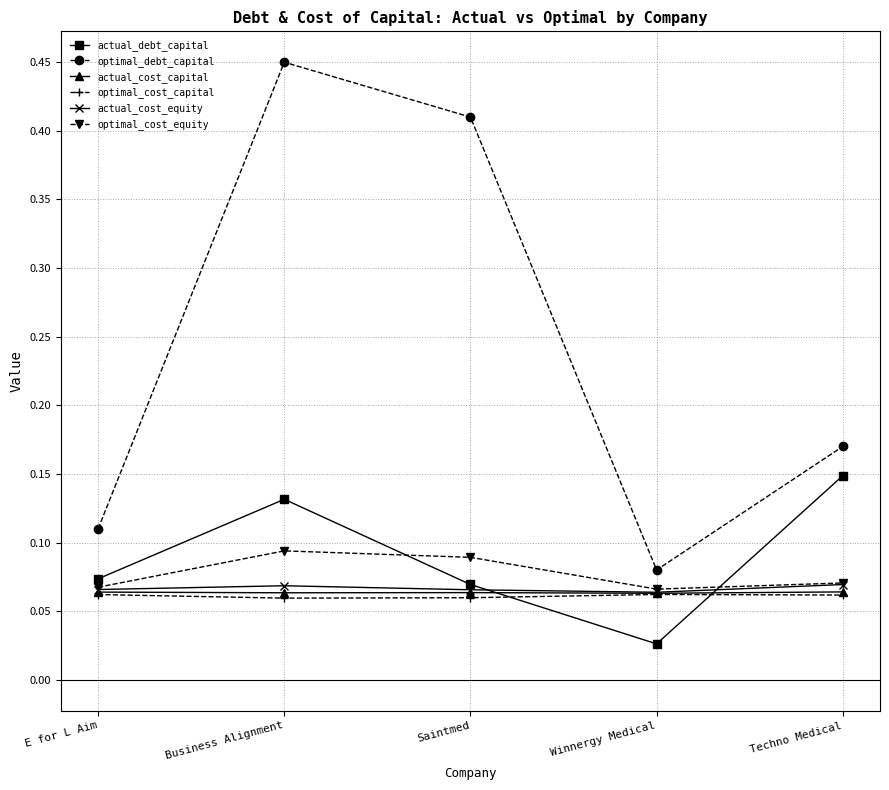

In optimal_debt_capital, how many points are higher than both neighbors (excluding endpoints)?

1